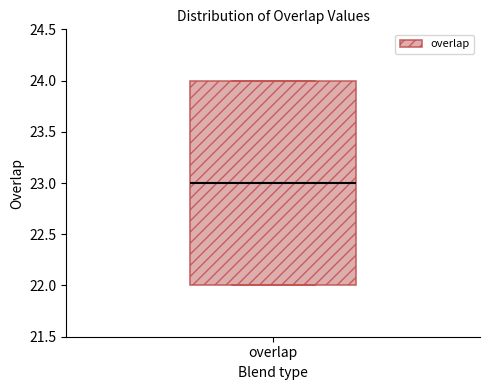

Read this box plot against the y-axis: the position of the median line, the range covered by the box, and the ends of both whiskers. The values are not printed on the chart, so give them approximately, as read against the axis.

median 23, box 22 to 24, whiskers 22 to 24